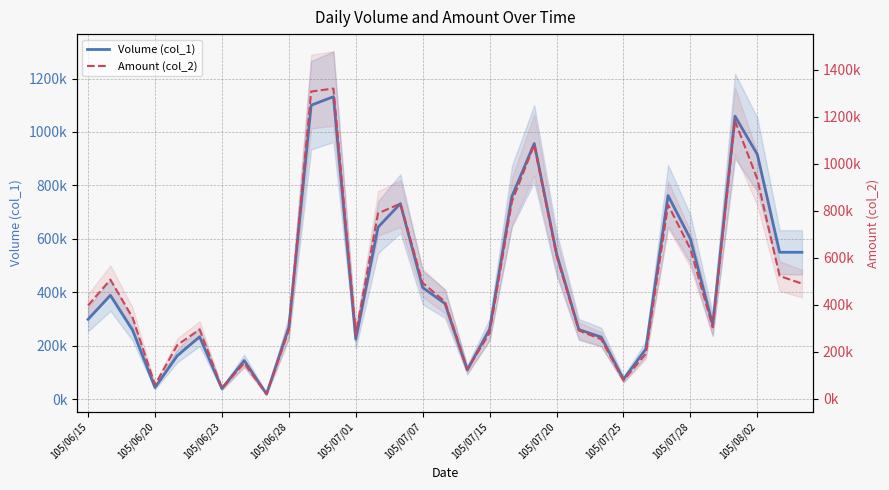

The Amount (col_2) series shows 364578 at 23. True or false?

False